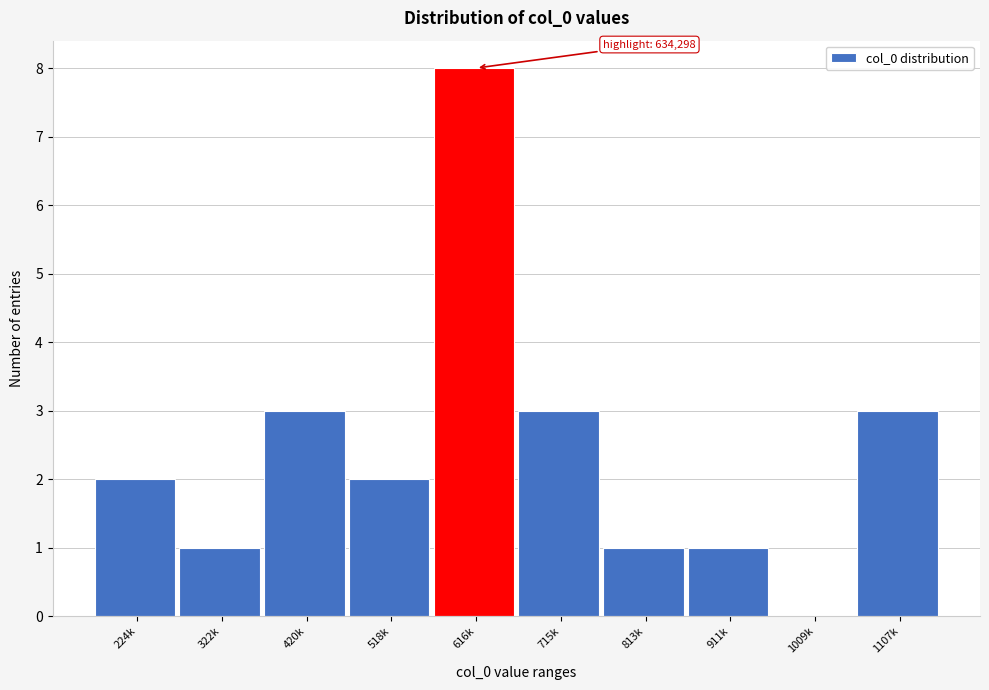

Reading left to right, what are all the values shown in this chart?

224k=2	322k=1	420k=3	518k=2	616k=8	715k=3	813k=1	911k=1	1009k=0	1107k=3